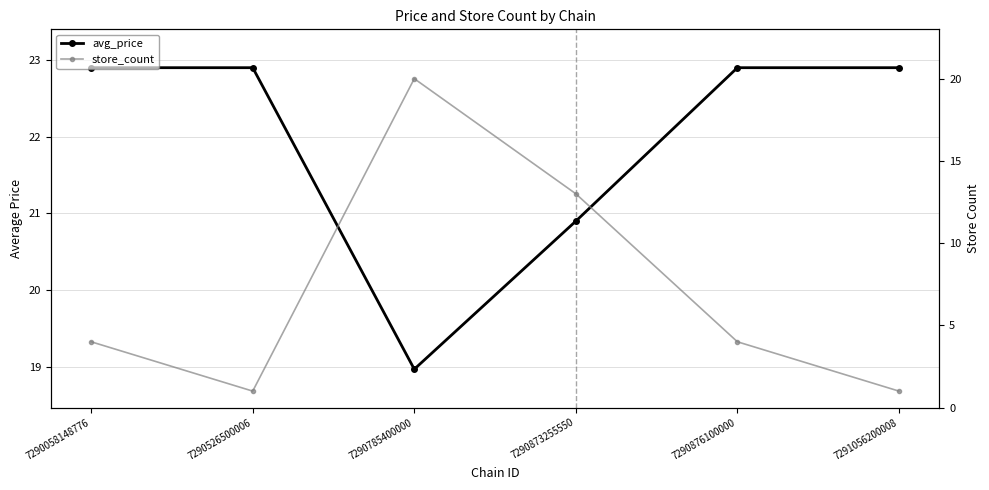

What is the total value across all series at 7290526500006?

23.9